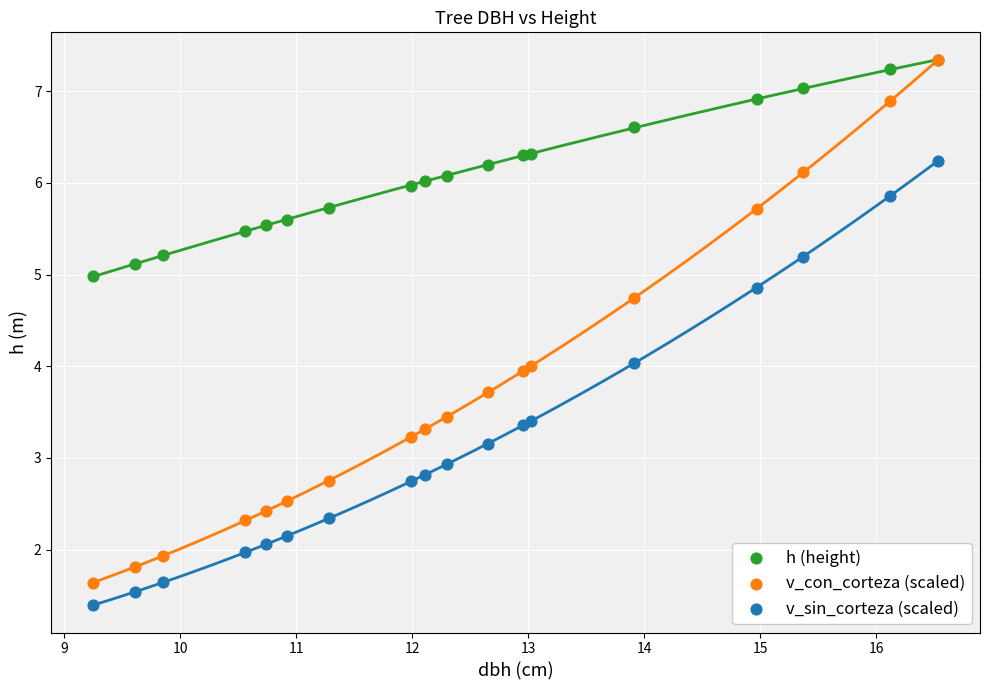

What are all the series names shown in the legend?

h (height), v_con_corteza (scaled), v_sin_corteza (scaled)